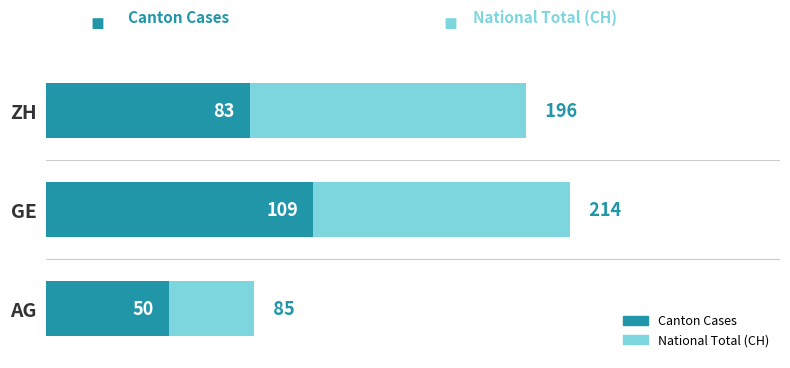

Which series has the largest total across all categories?

National Total (CH)